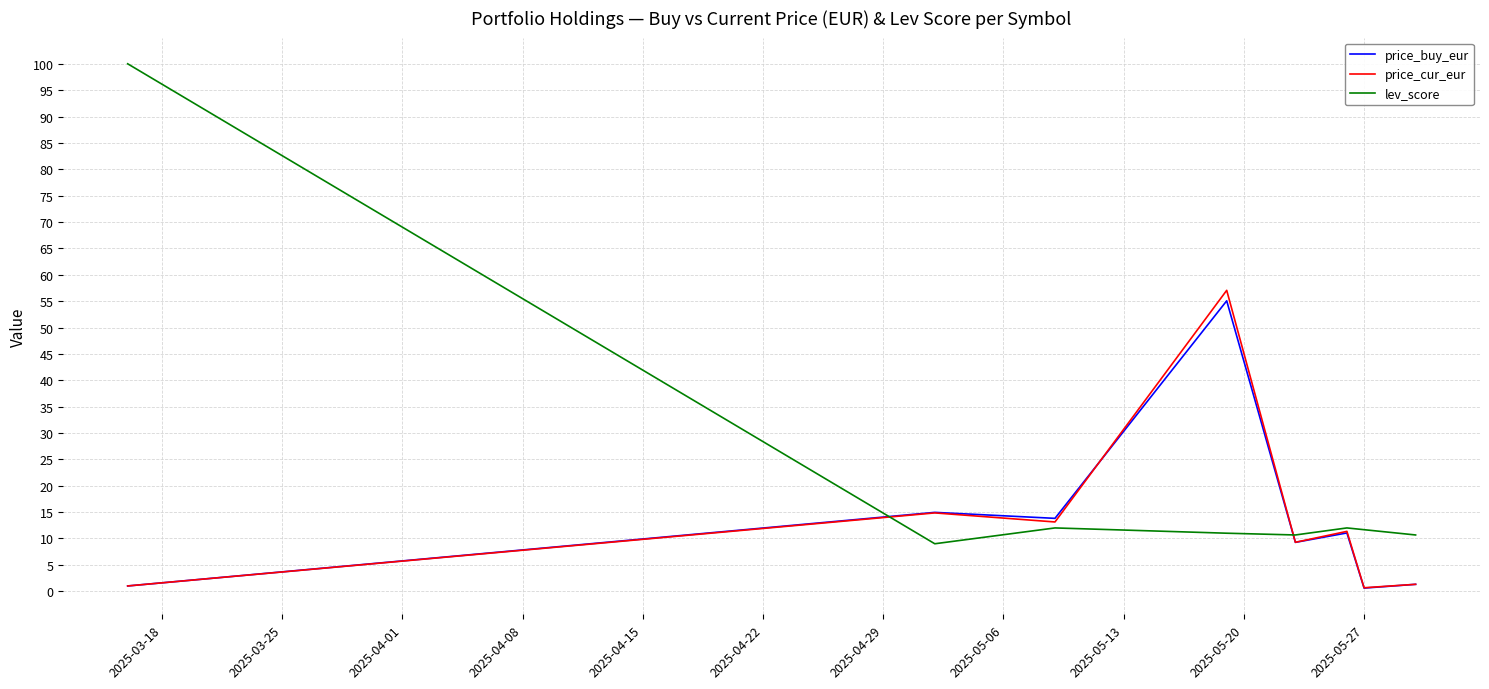

Which series has the largest total across all categories?

lev_score